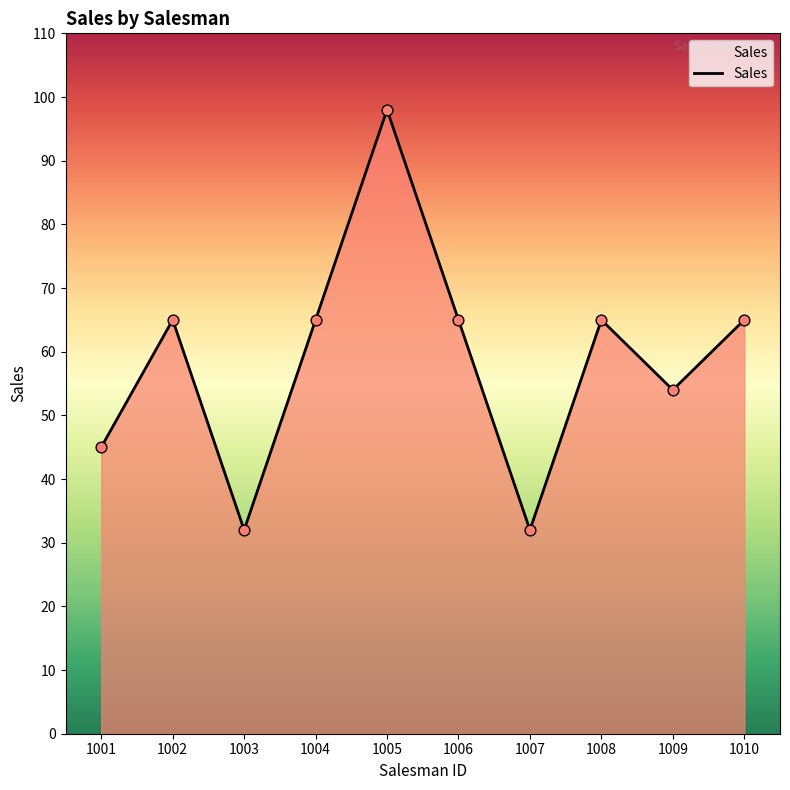

What is the ratio of the value at 1003 to the value at 1002?

0.5